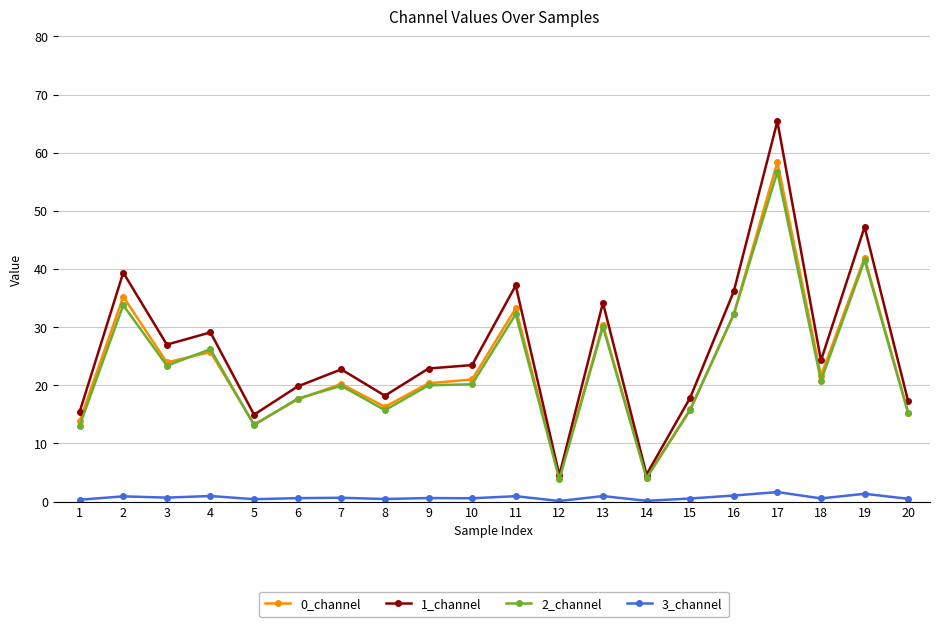

True or false: 3_channel and 1_channel cross at least once.

False